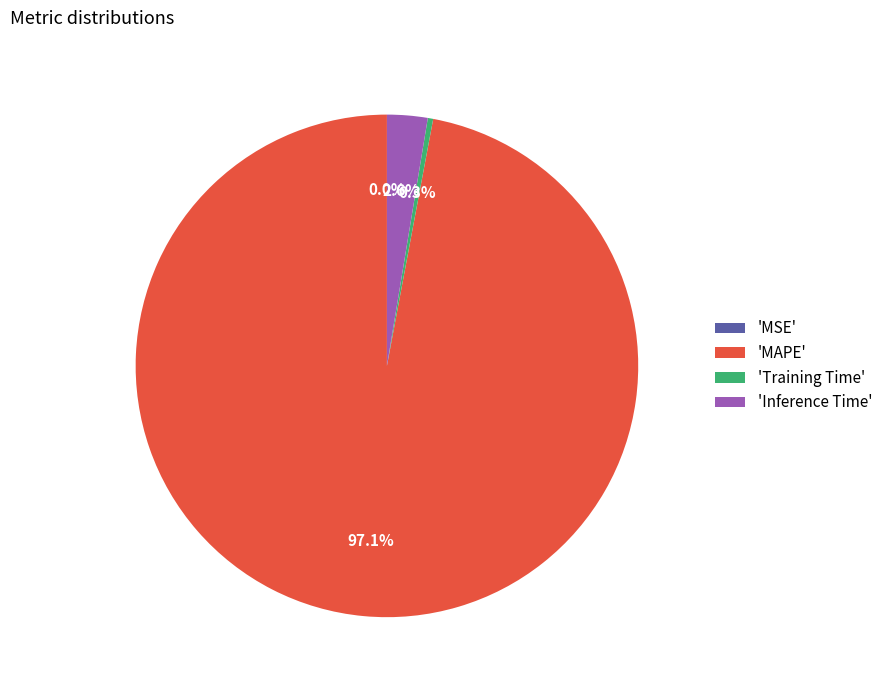

Is there a majority slice in this chart?

Yes